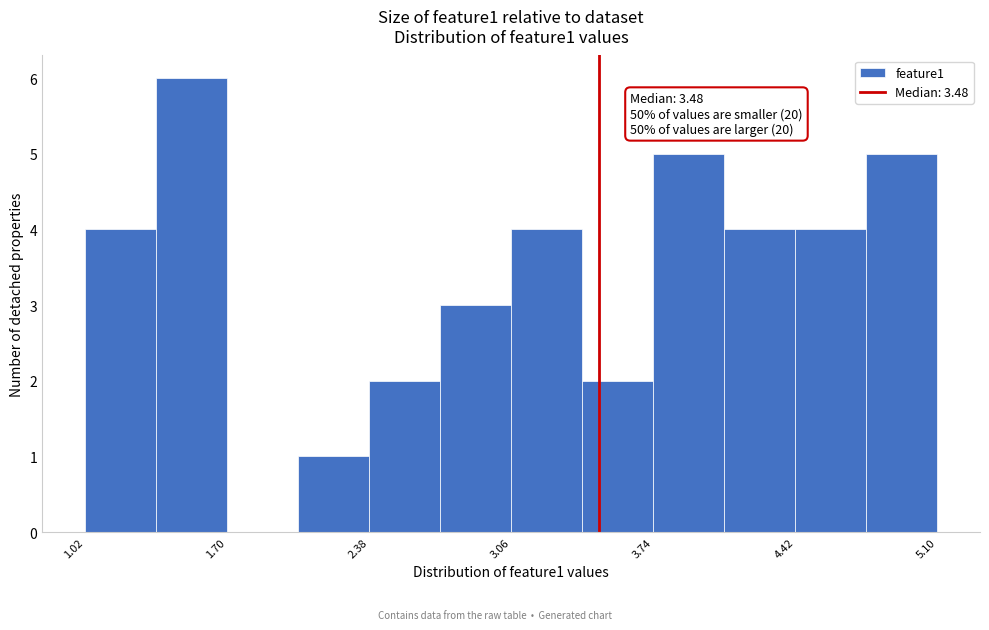

Around what value on the x-axis is the tallest bar? Give the approximate position of its centre, as read against the axis.

1.5